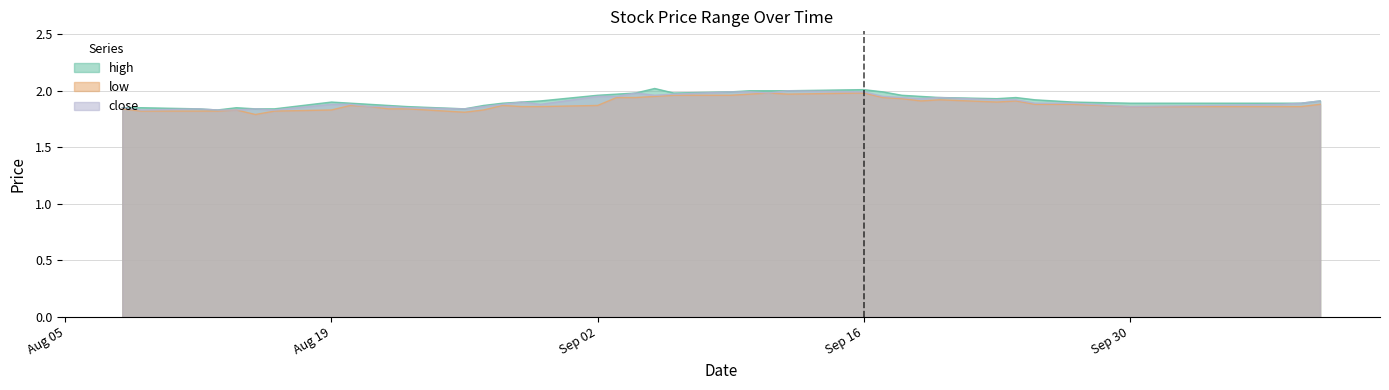

True or false: high and close cross at least once.

False